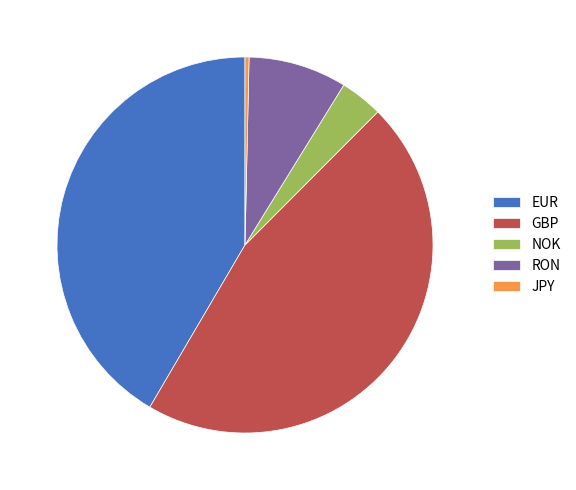

Which has a higher value, JPY or RON?

RON